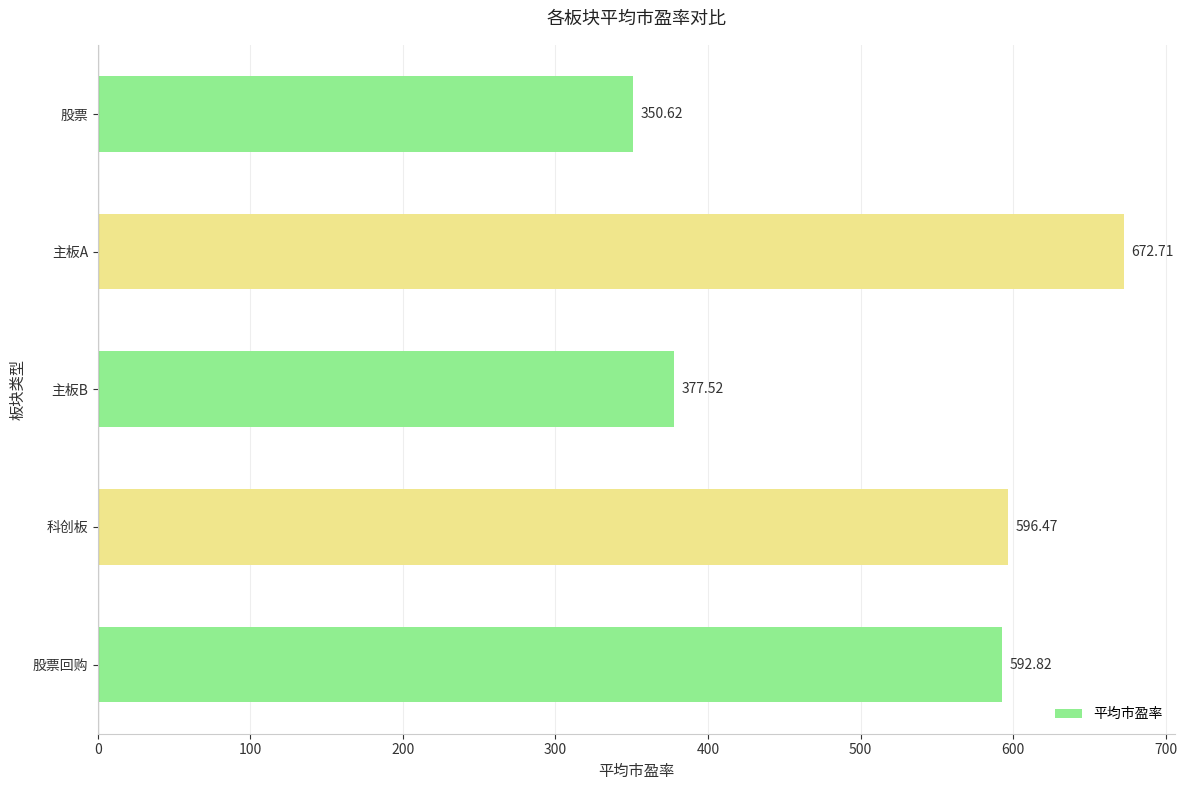

What is the difference between the maximum and minimum values?

322.1